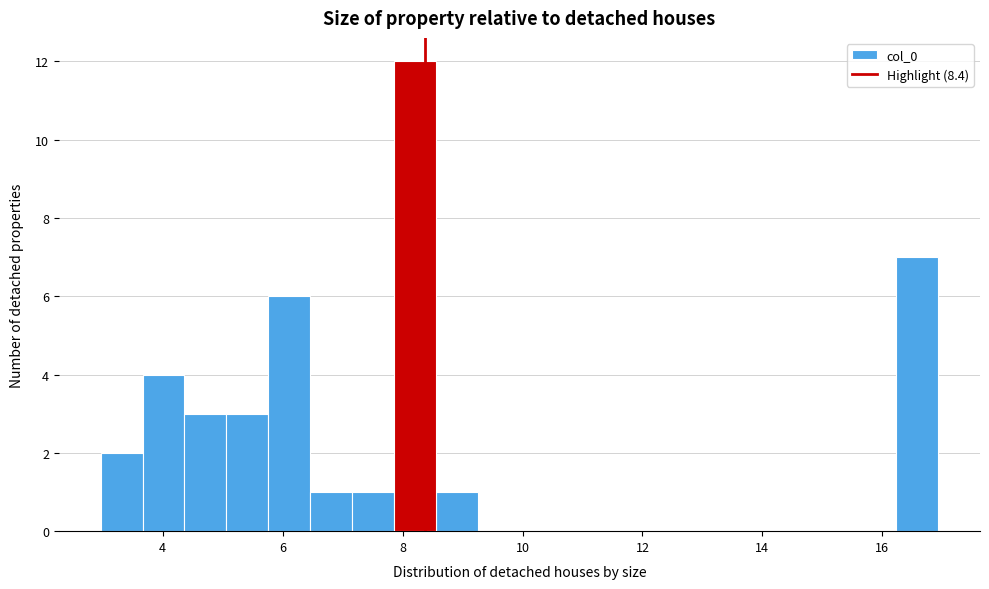

Around what value on the x-axis is the tallest bar? Give the approximate position of its centre, as read against the axis.

8.2